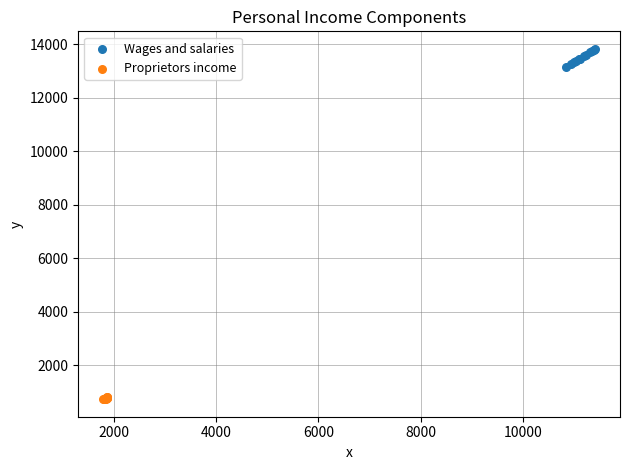

Which series reaches the maximum Y coordinate?

Wages and salaries